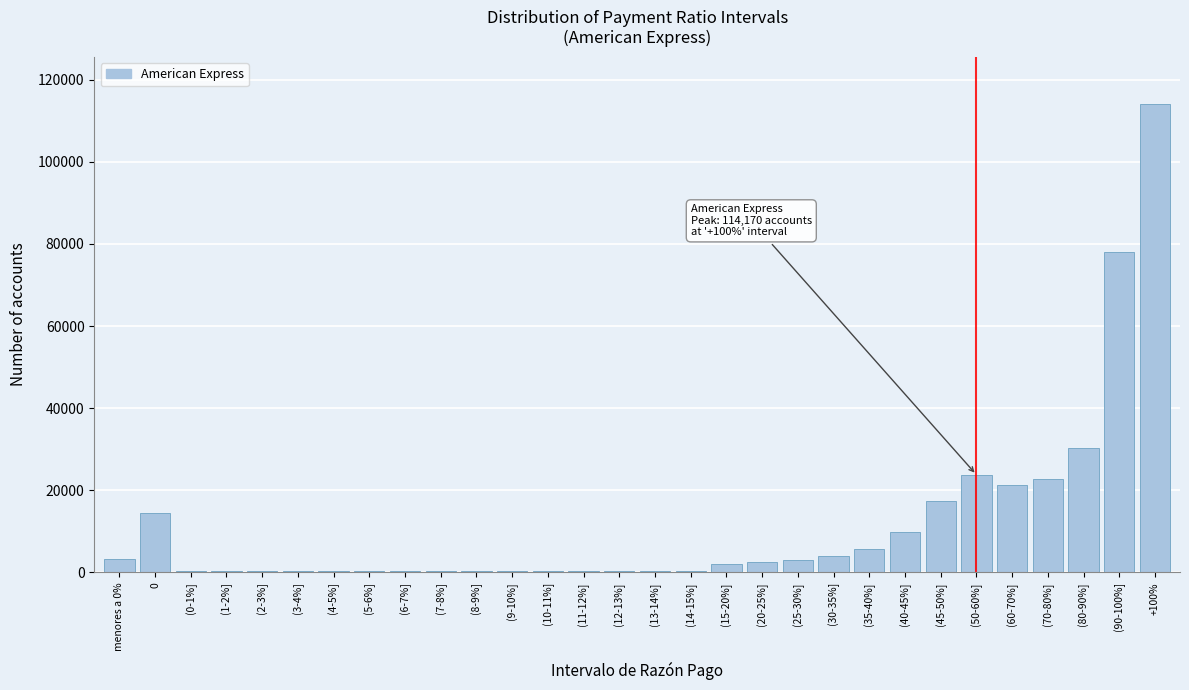

What is the ratio of the value at (30-35%] to the value at (35-40%]?

0.7